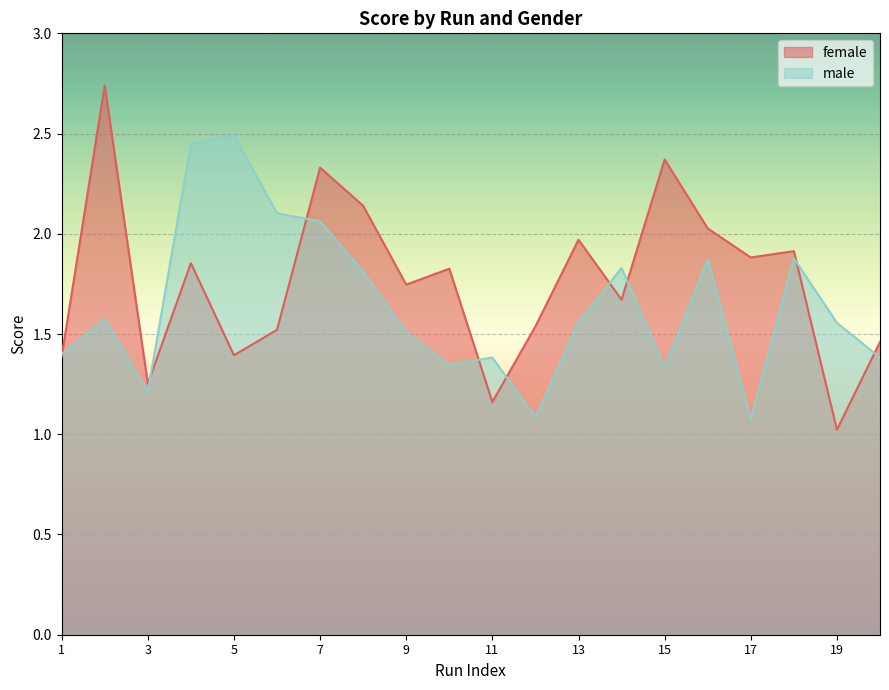

At which label does male reach its minimum?

17